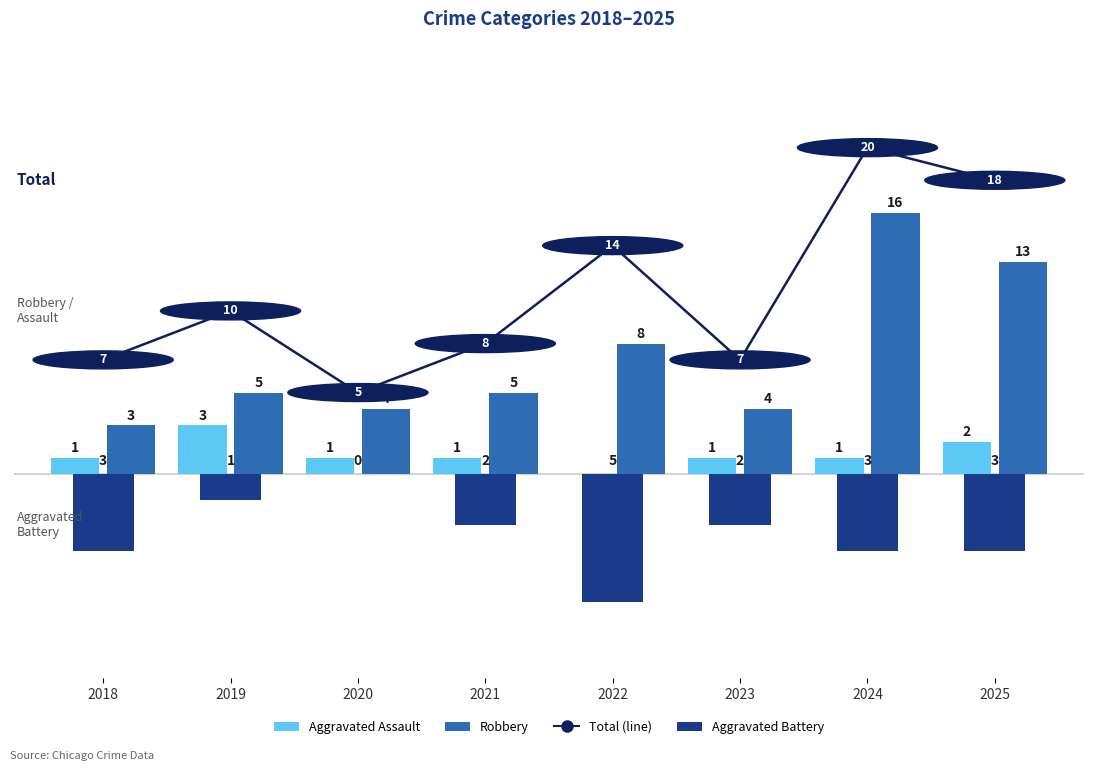

List the labels in order of Aggravated Battery value, largest first.

2022, 2018, 2024, 2025, 2021, 2023, 2019, 2020